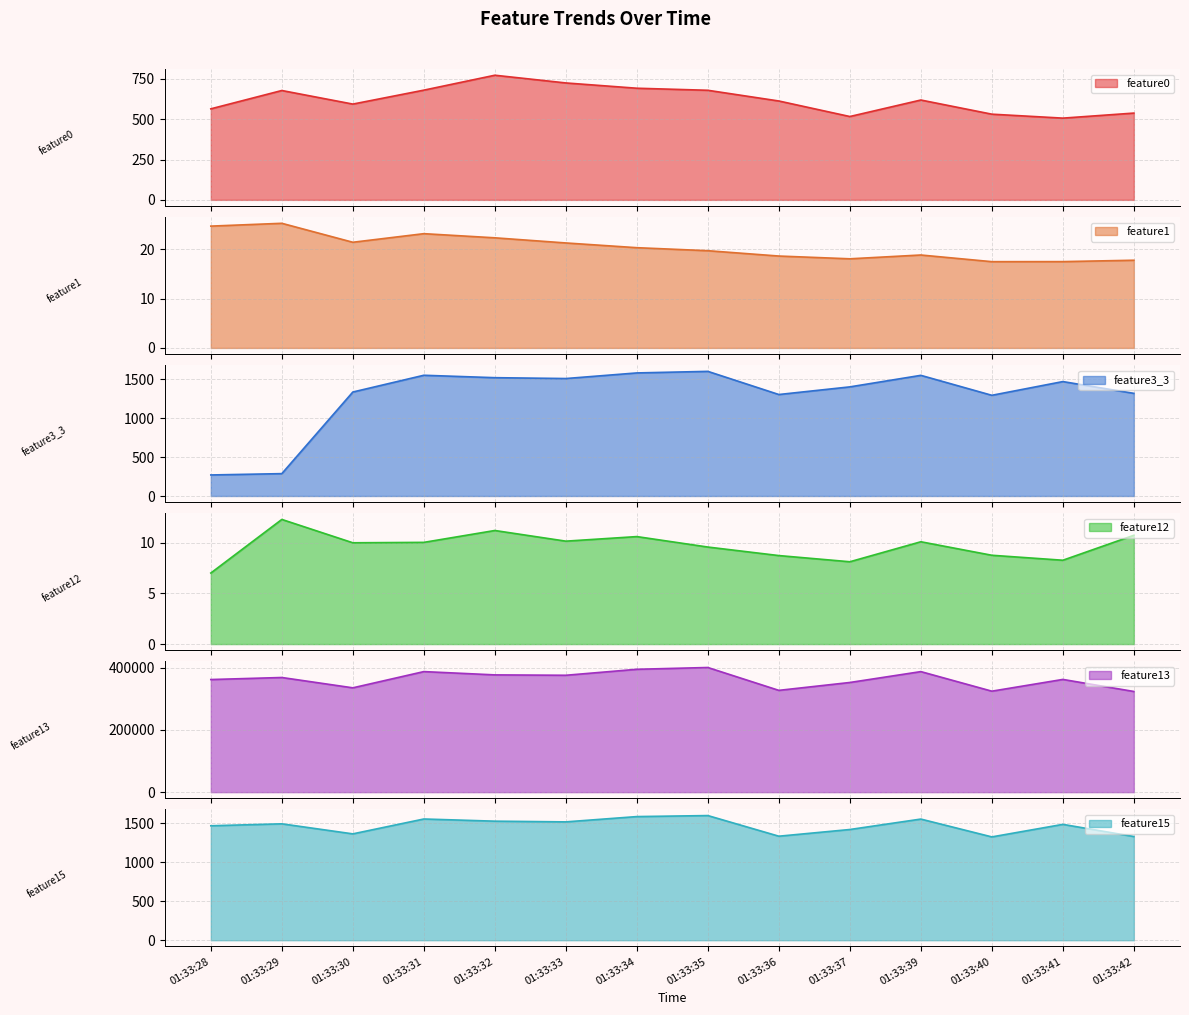

At which label does feature12 reach its minimum?

01:33:28